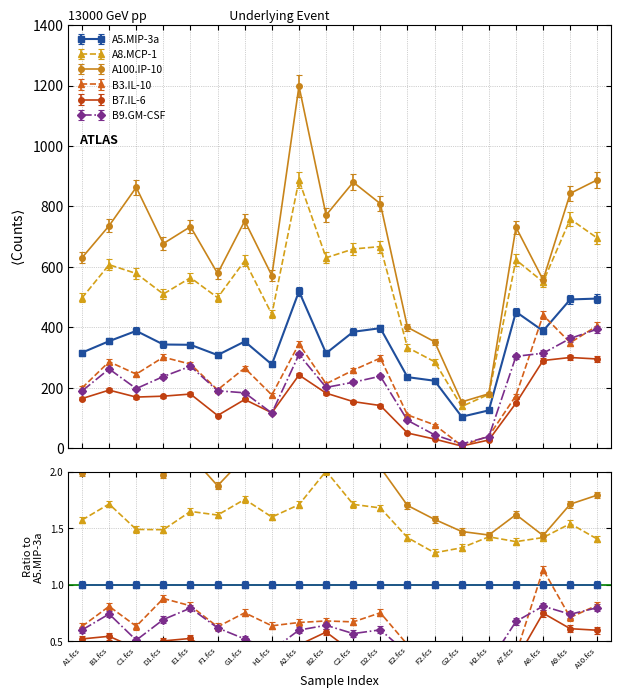

Which series has the largest range (max minus min)?

A100.IP-10